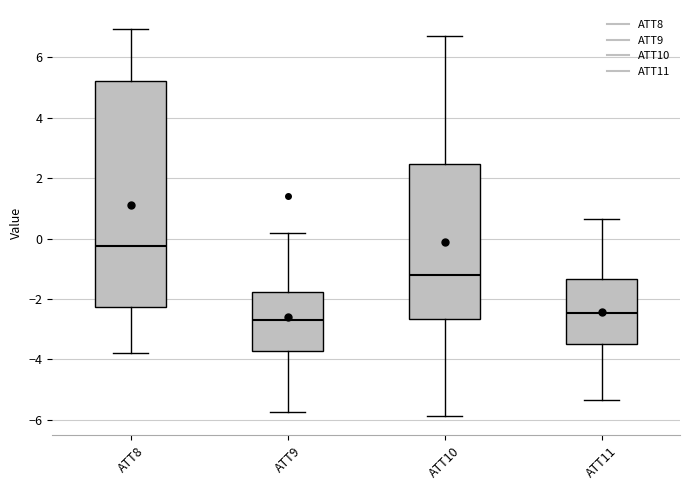

Reading left to right, read every box against the y-axis: the position of its median line, the range the box covers, and the ends of its whiskers. The values are not printed on the chart, so give them approximately, as read against the axis.

ATT8: median -0.2, box -2.2 to 5.2, whiskers -3.8 to 7.0
ATT9: median -2.6, box -3.8 to -1.8, whiskers -5.8 to 0.2
ATT10: median -1.2, box -2.6 to 2.4, whiskers -5.8 to 6.6
ATT11: median -2.4, box -3.6 to -1.4, whiskers -5.4 to 0.6